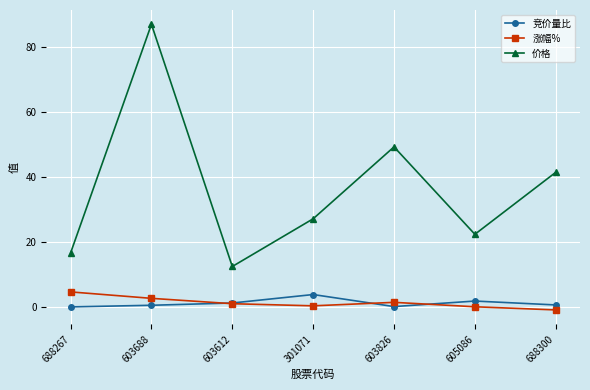

True or false: 价格 has more than 1 points higher than both neighbors.

True